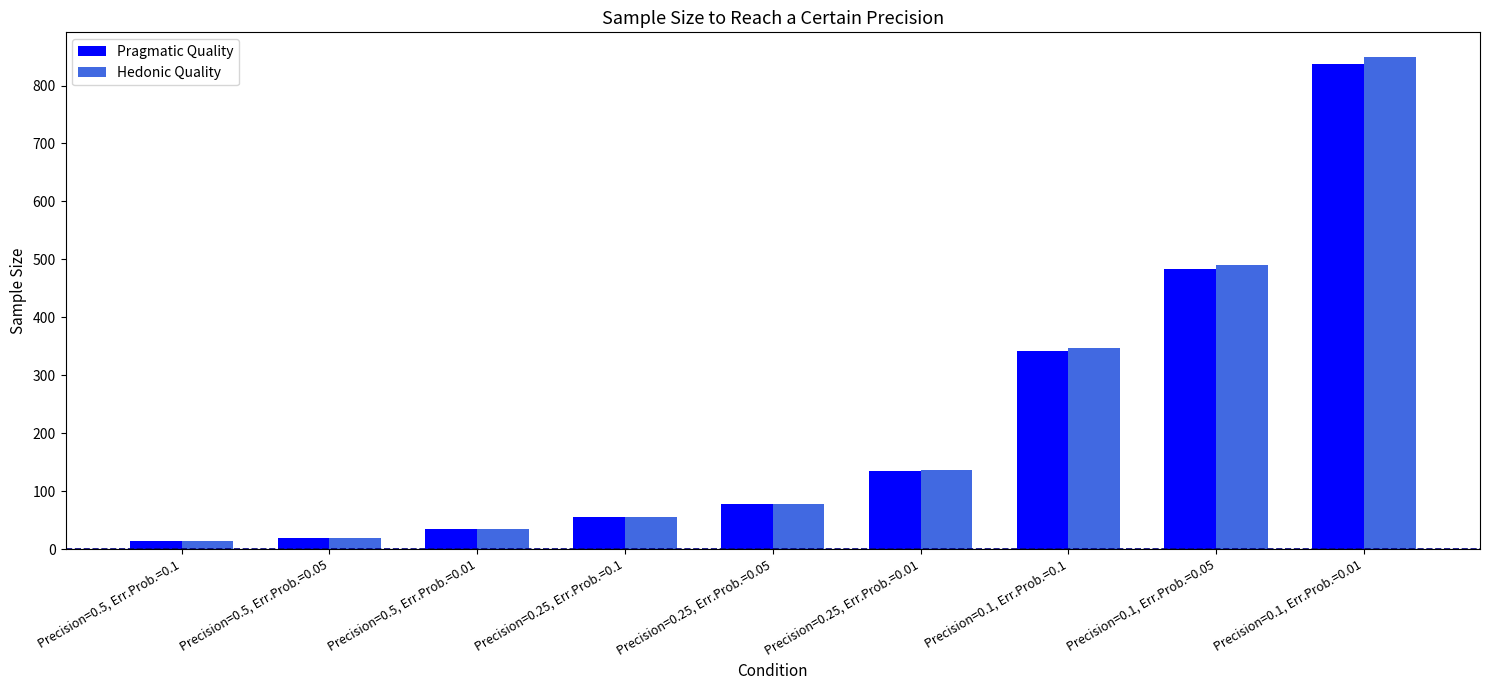

Reading left to right, what are all the values shown in this chart?

Pragmatic Quality: 13.7	19.3	34.0	54.8	77.3	133.9	342.4	483.1	837.1
Hedonic Quality: 13.9	19.6	34.0	55.6	78.4	135.9	347.4	490.2	849.3